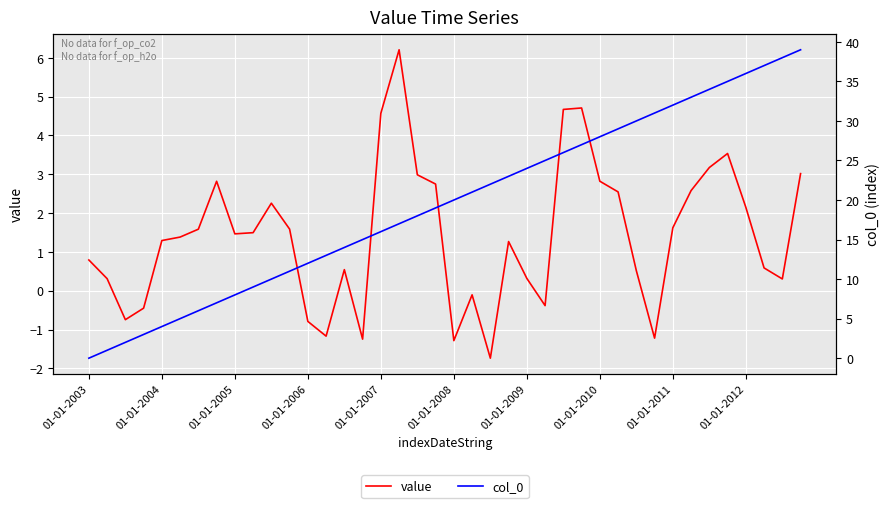

What is the highest value of the value series?

6.2